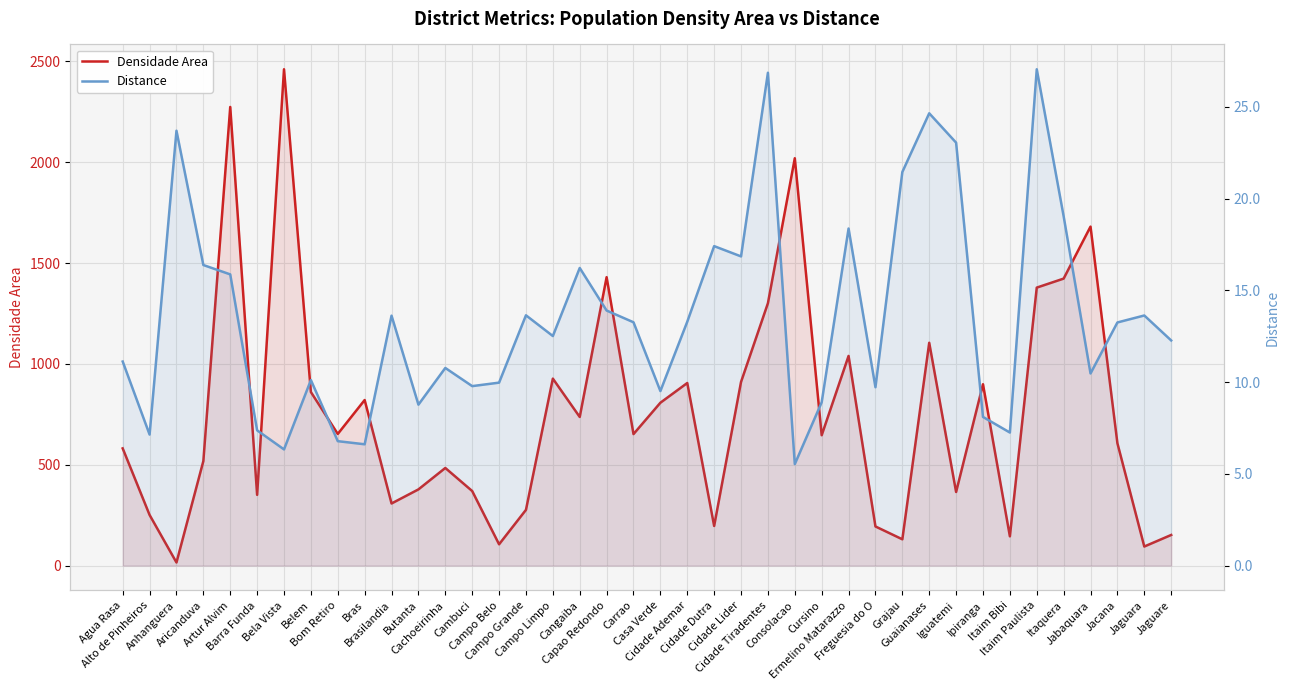

Where is Densidade Area nearest to the value 1238?

Cidade Tiradentes